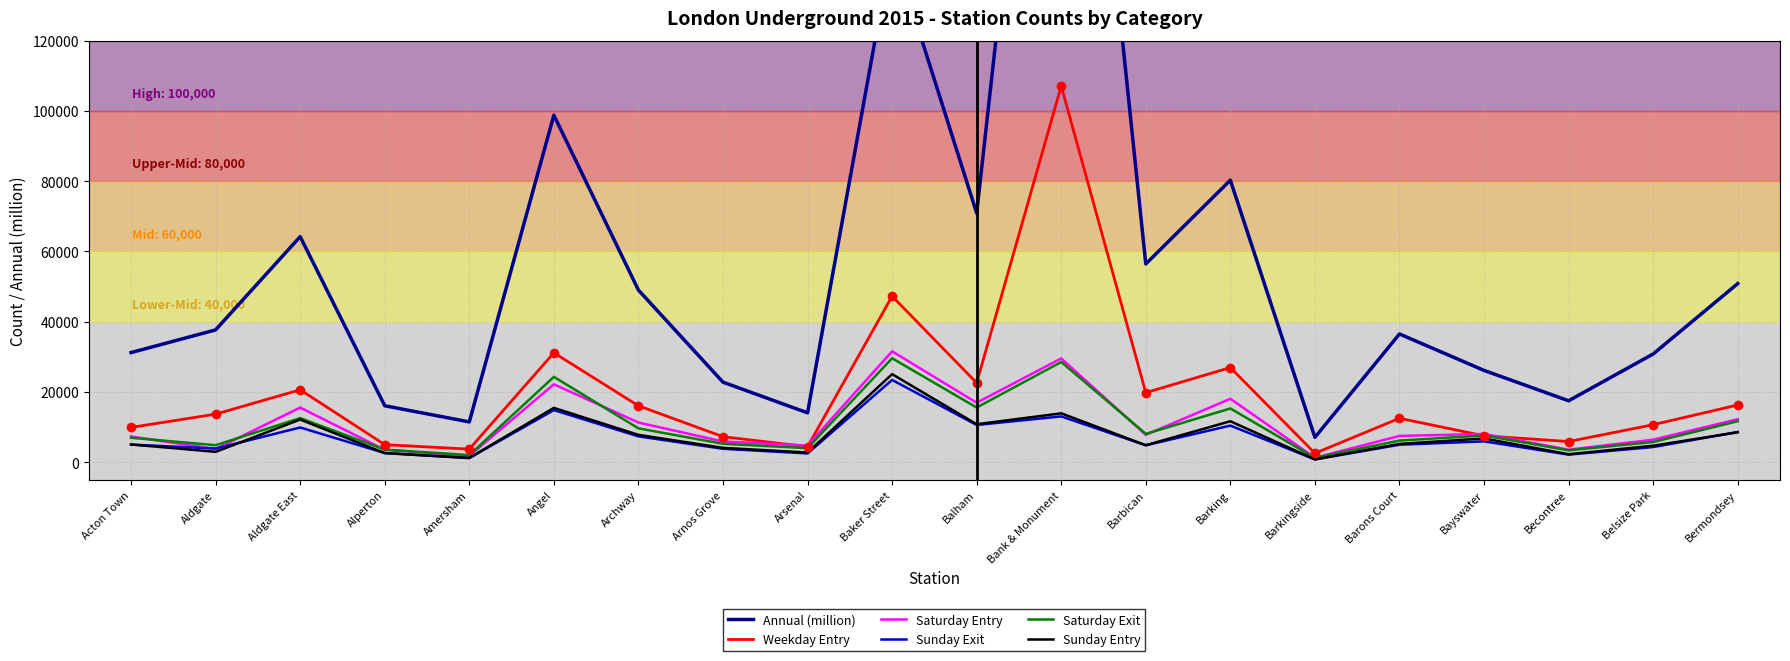

Which series has the largest Y range (max minus min)?

Annual (million)